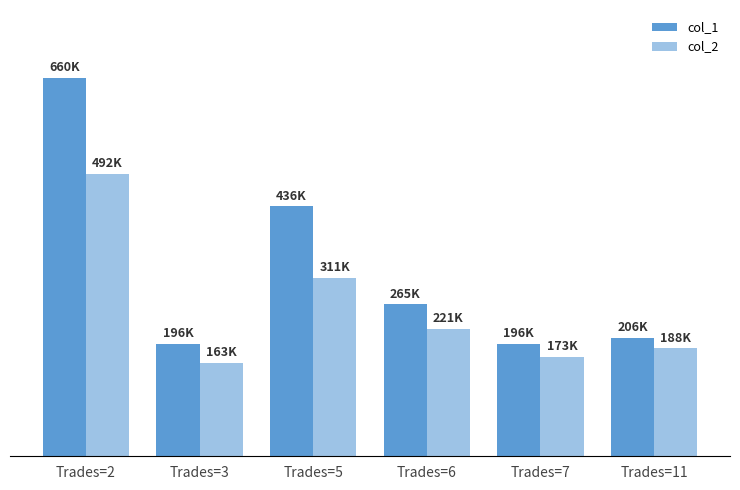

What is the approximate value of col_2 at Trades=2?

492540